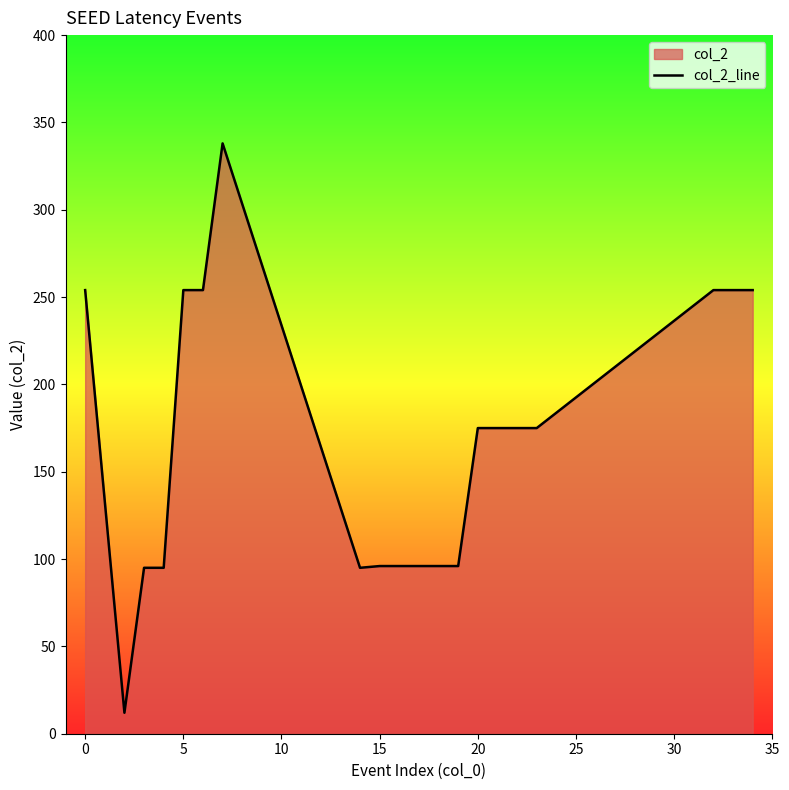

What is the difference between the maximum and minimum values?

326